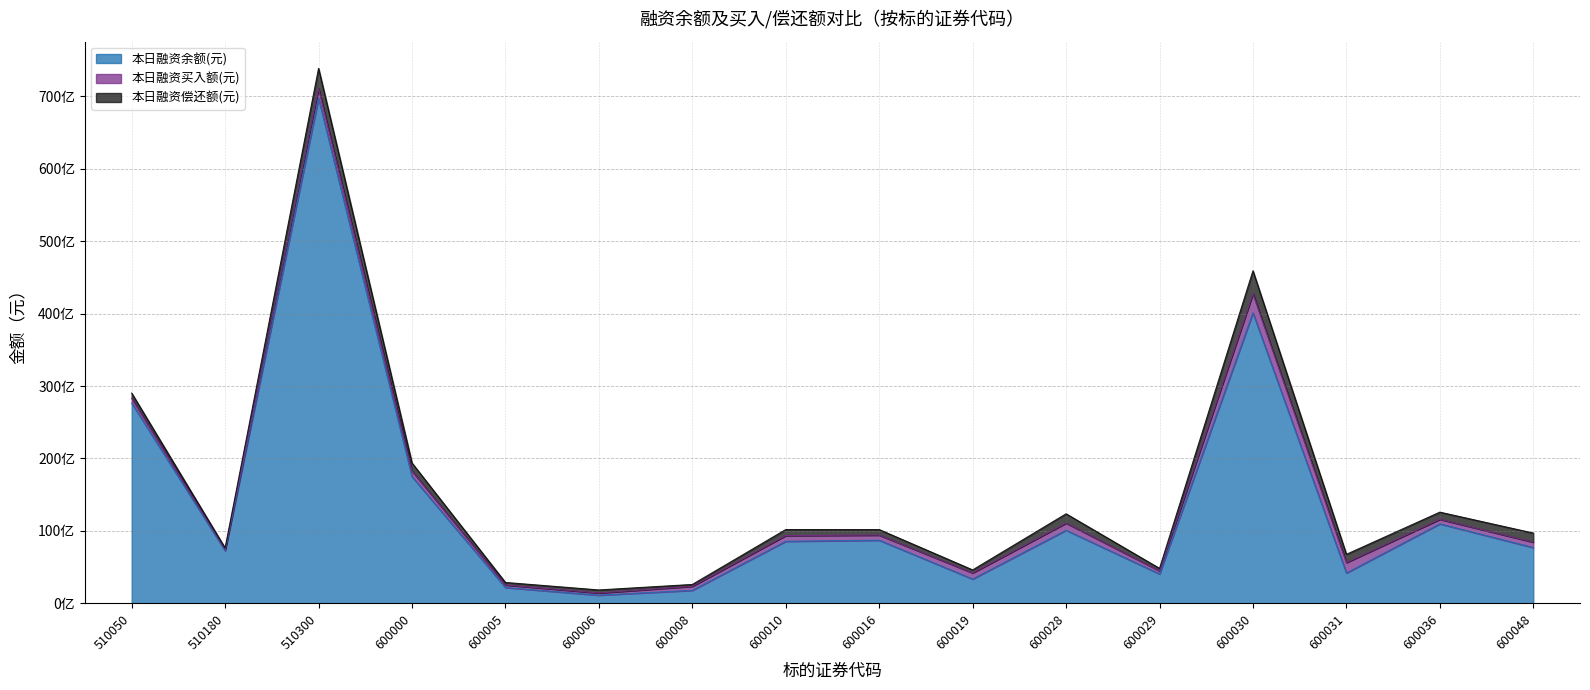

What is the value of the 本日融资买入额(元) point at the 13th from the left?

2623830529